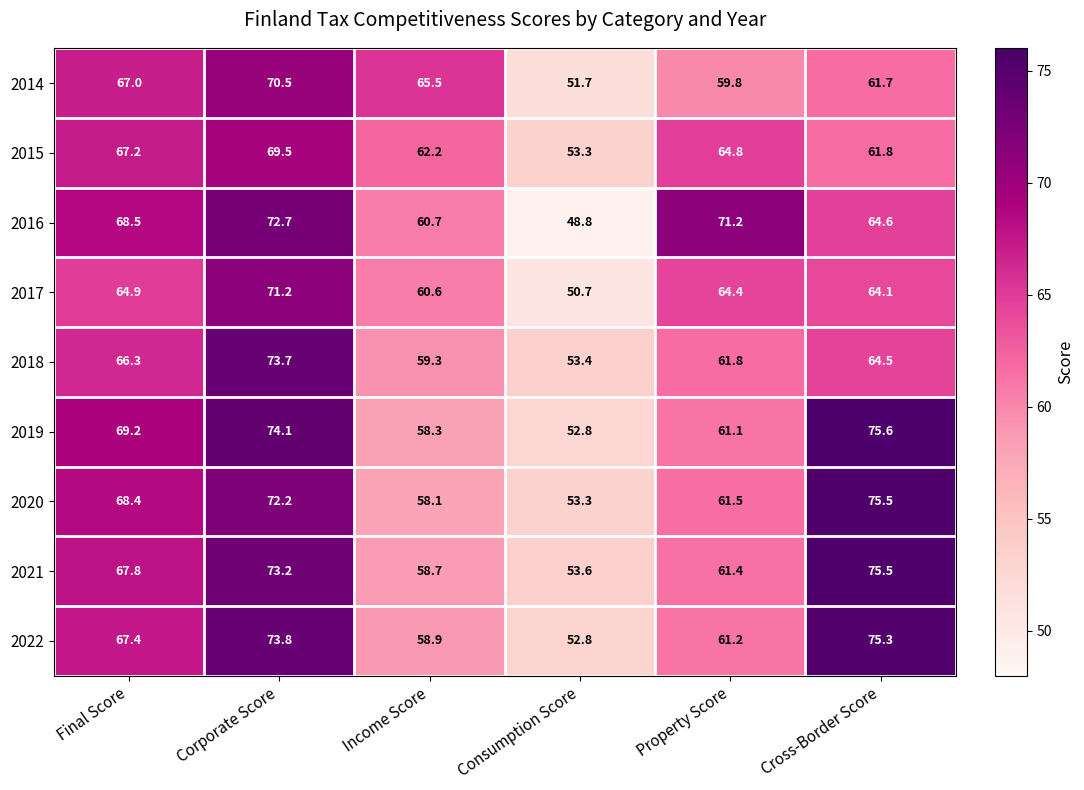

Between Final Score and Cross-Border Score, which series saw the biggest shift?

2022